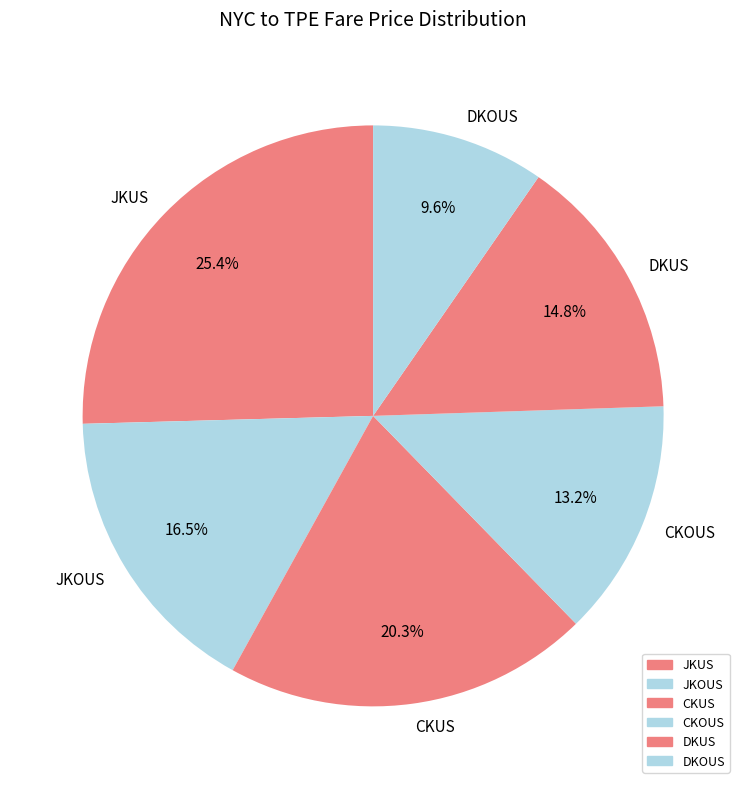

Is there any slice that represents more than half of the pie?

No